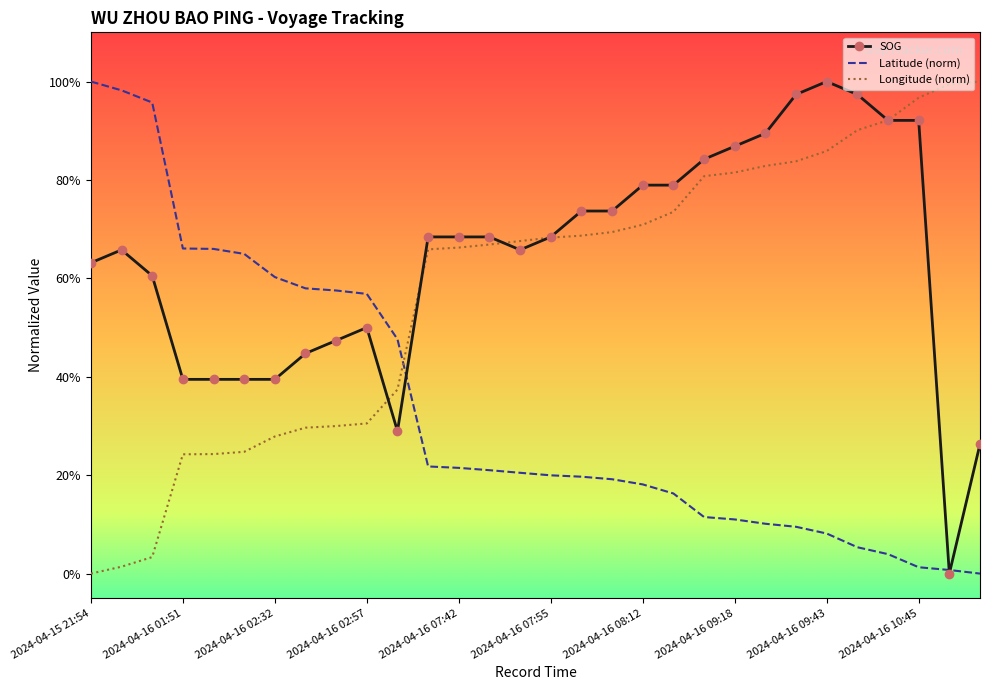

Which series has the widest spread of values?

SOG